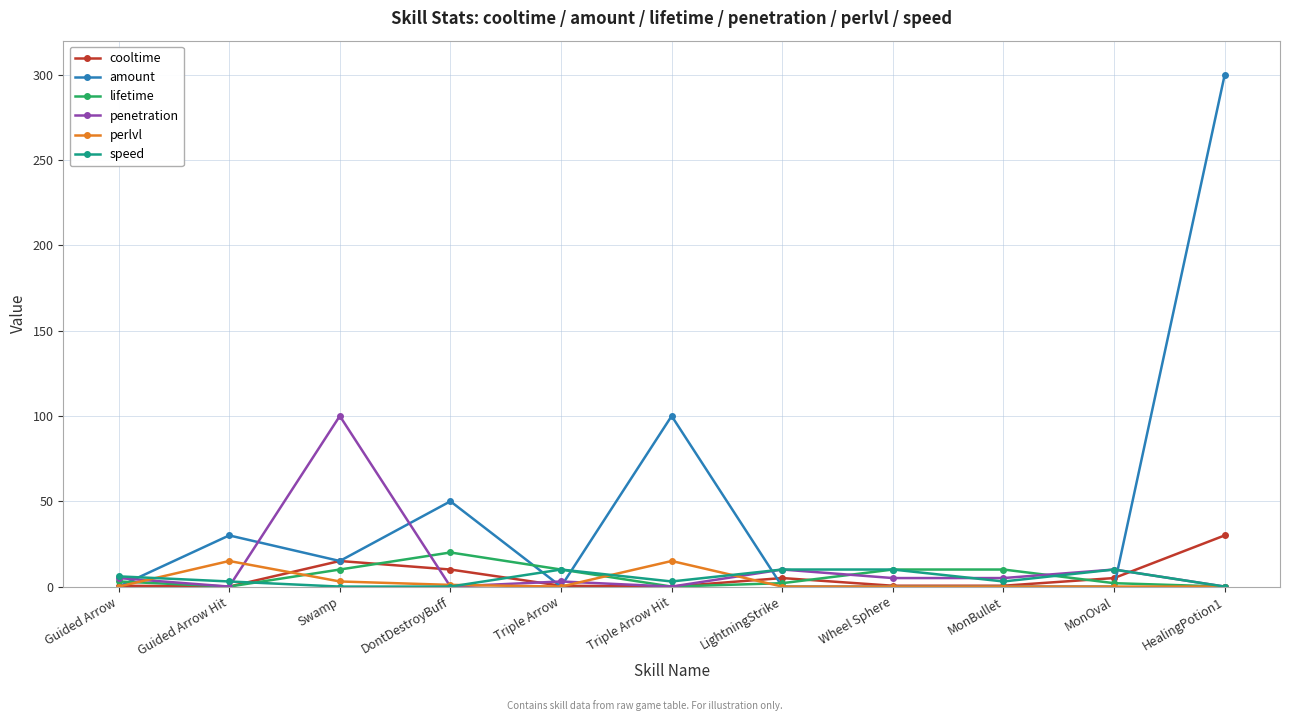

The speed series shows 0.0 at DontDestroyBuff. True or false?

True